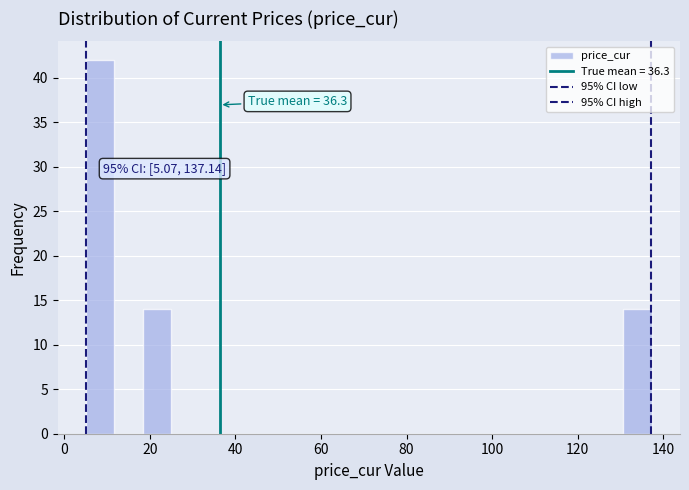

Around what value on the x-axis is the tallest bar? Give the approximate position of its centre, as read against the axis.

8